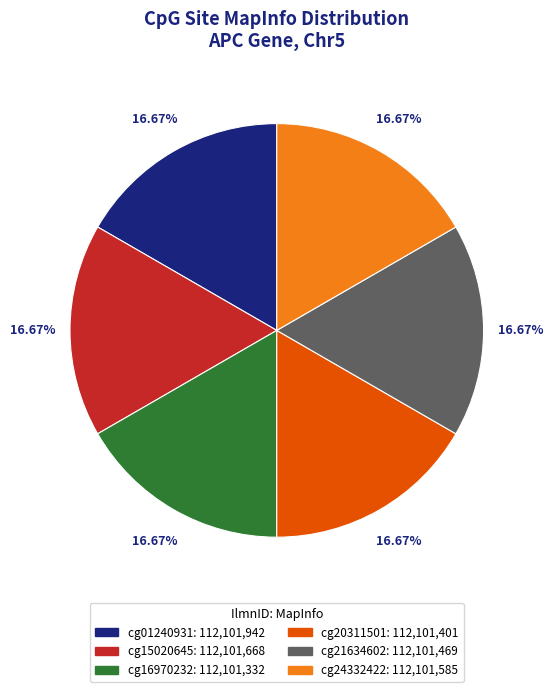

To the nearest percent, what percentage of the pie is cg21634602?

17%